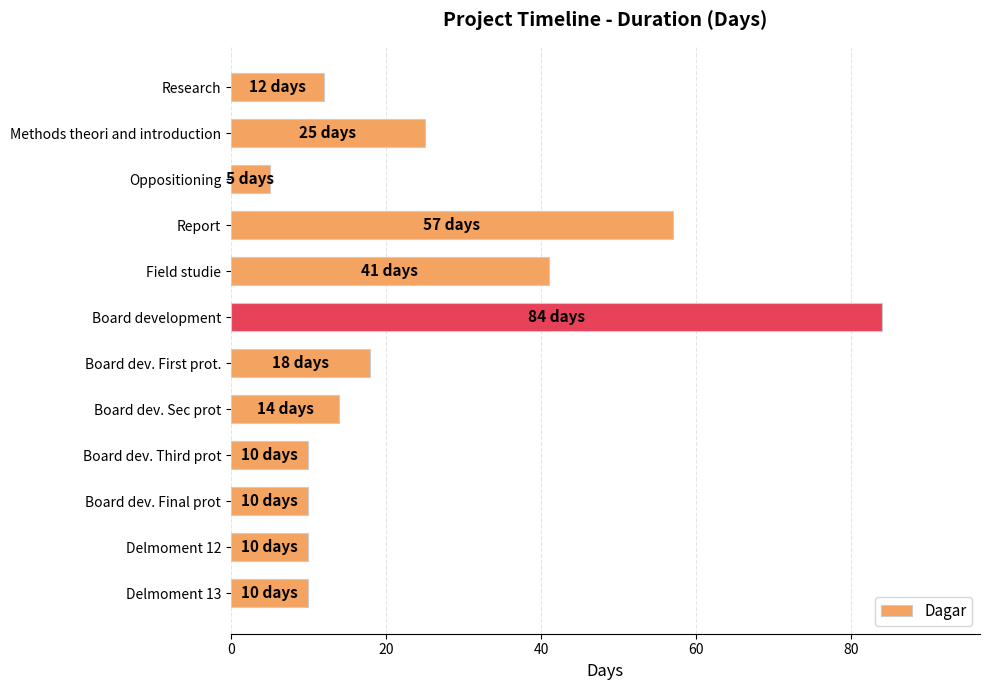

Reading top to bottom, extract all data points from this chart.

Research=12	Methods theori and introduction=25	Oppositioning=5	Report=57	Field studie=41	Board development=84	Board dev. First prot.=18	Board dev. Sec prot=14	Board dev. Third prot=10	Board dev. Final prot=10	Delmoment 12=10	Delmoment 13=10